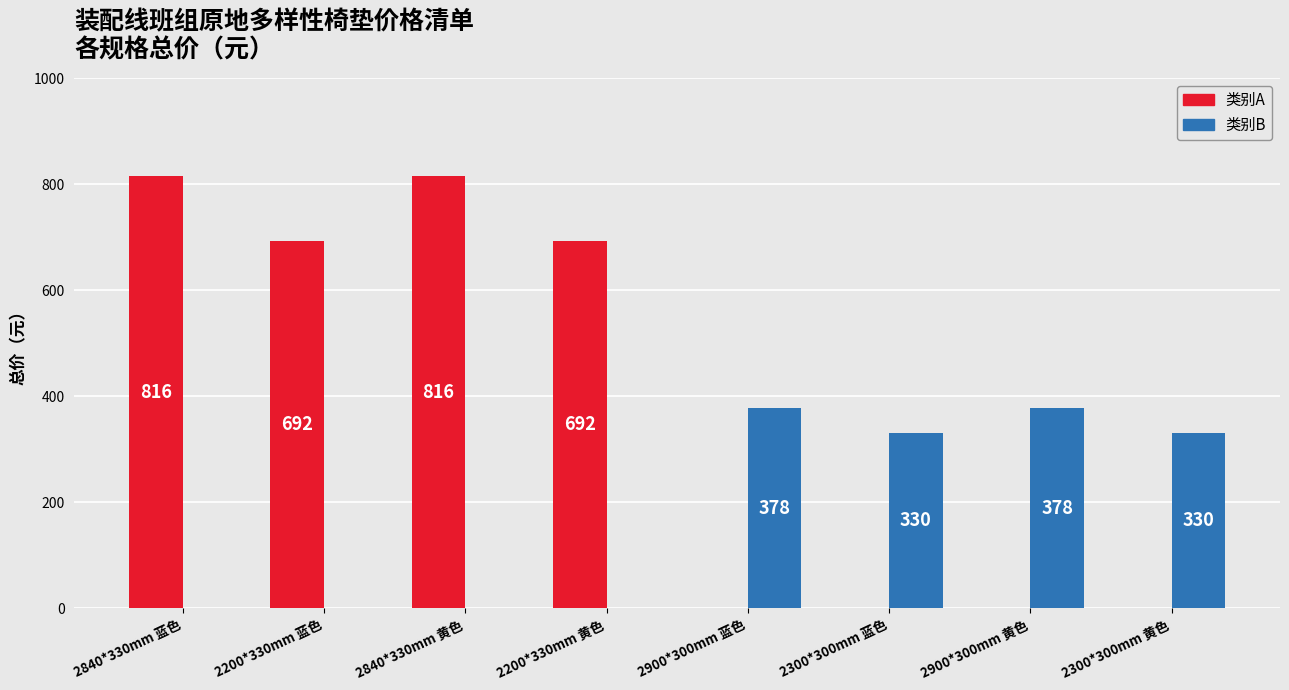

Where does the 类别A series first go above 692?

2840*330mm 蓝色